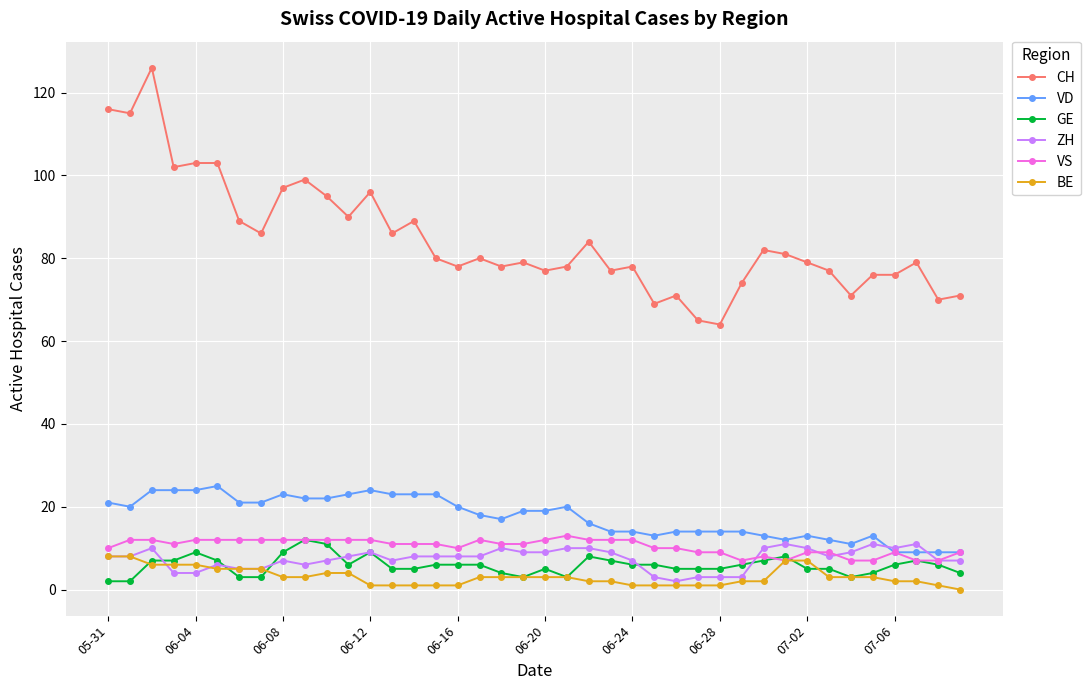

True or false: BE and CH cross at least once.

False